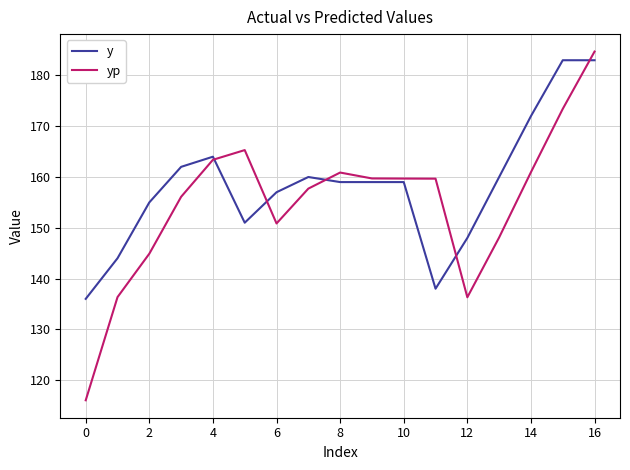

What is the minimum value shown in the chart?

116.0